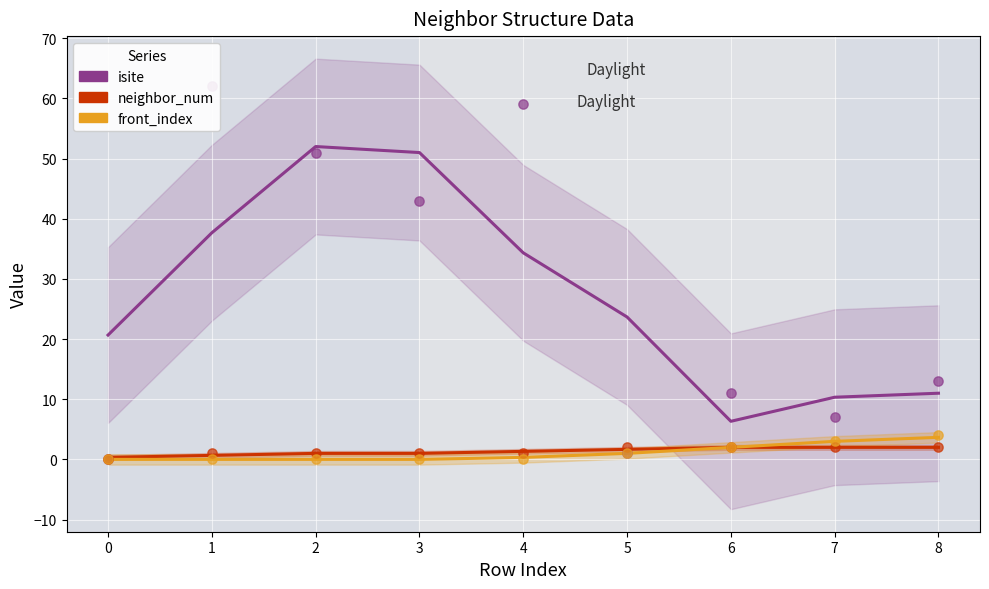

What are all the series names shown in the legend?

isite, neighbor_num, front_index